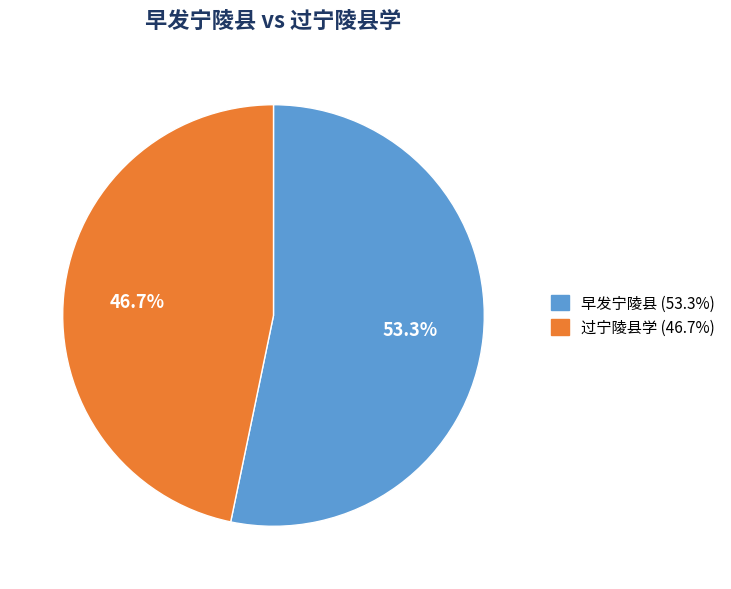

What is the total percentage of 过宁陵县学 and 早发宁陵县?

100.0%